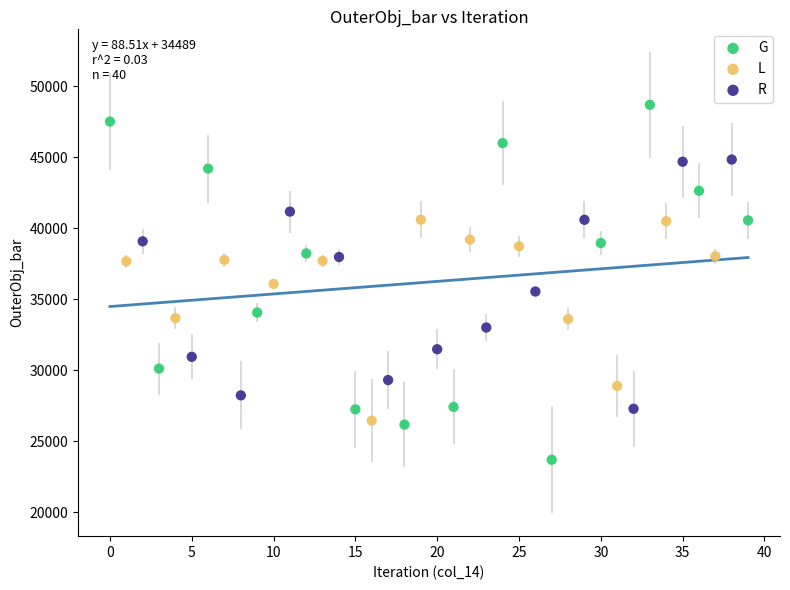

What are all the series names shown in the legend?

G, L, R